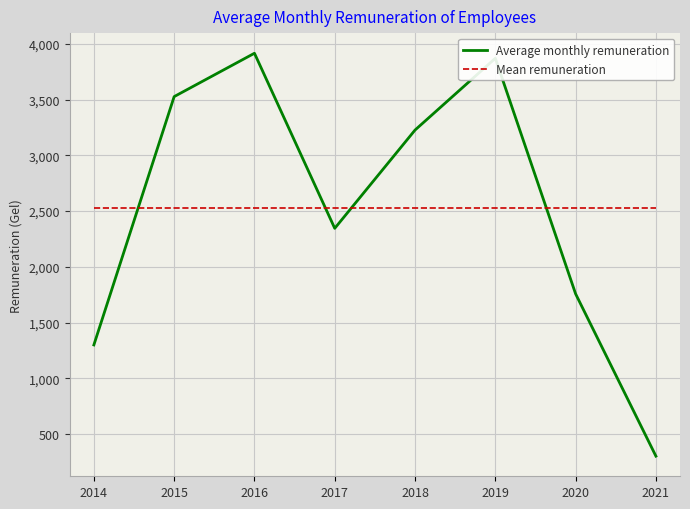

What is the sum of all Average monthly remuneration values?

20247.9